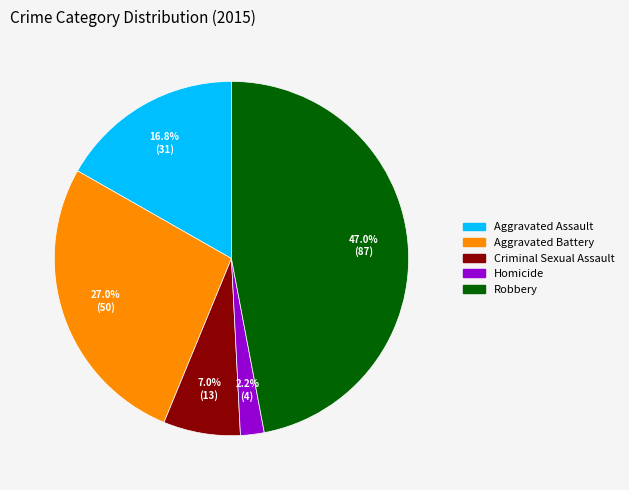

Which category has the biggest portion of the pie?

Robbery